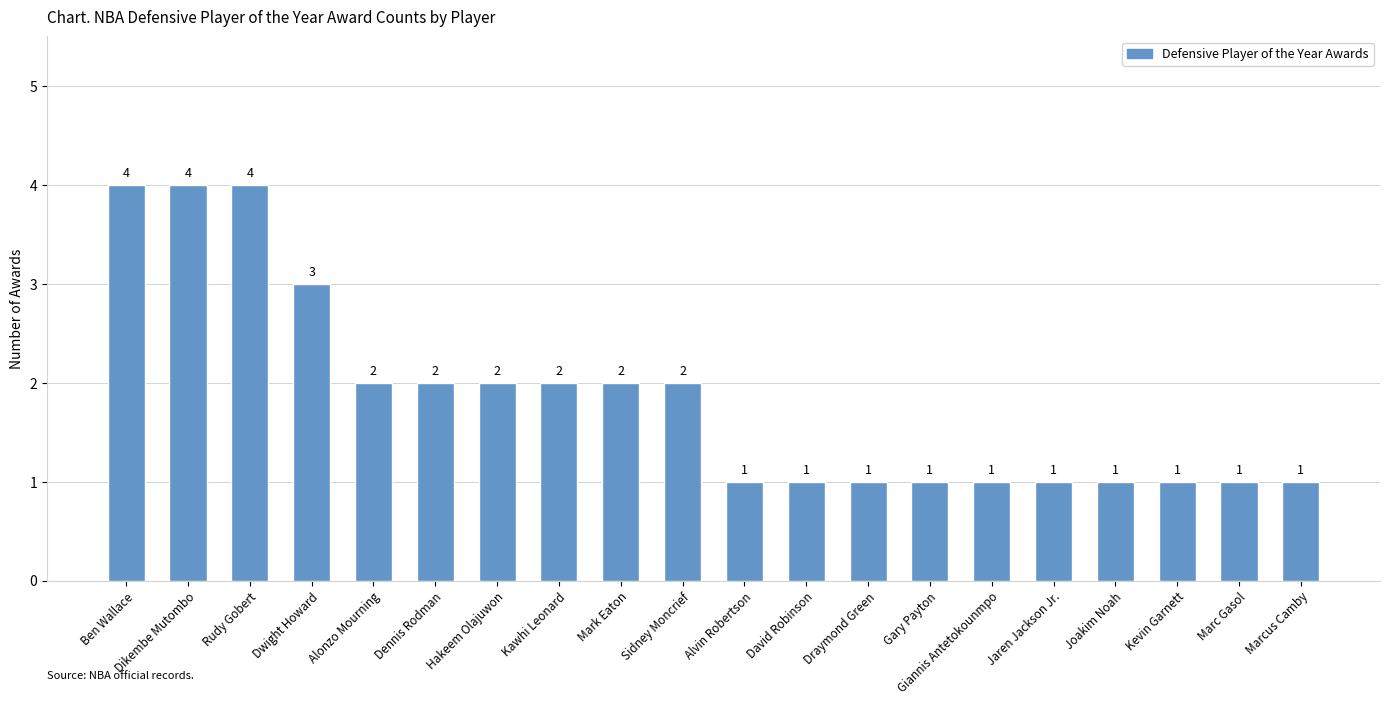

Are the bars grouped side by side (vs. stacked)?

No